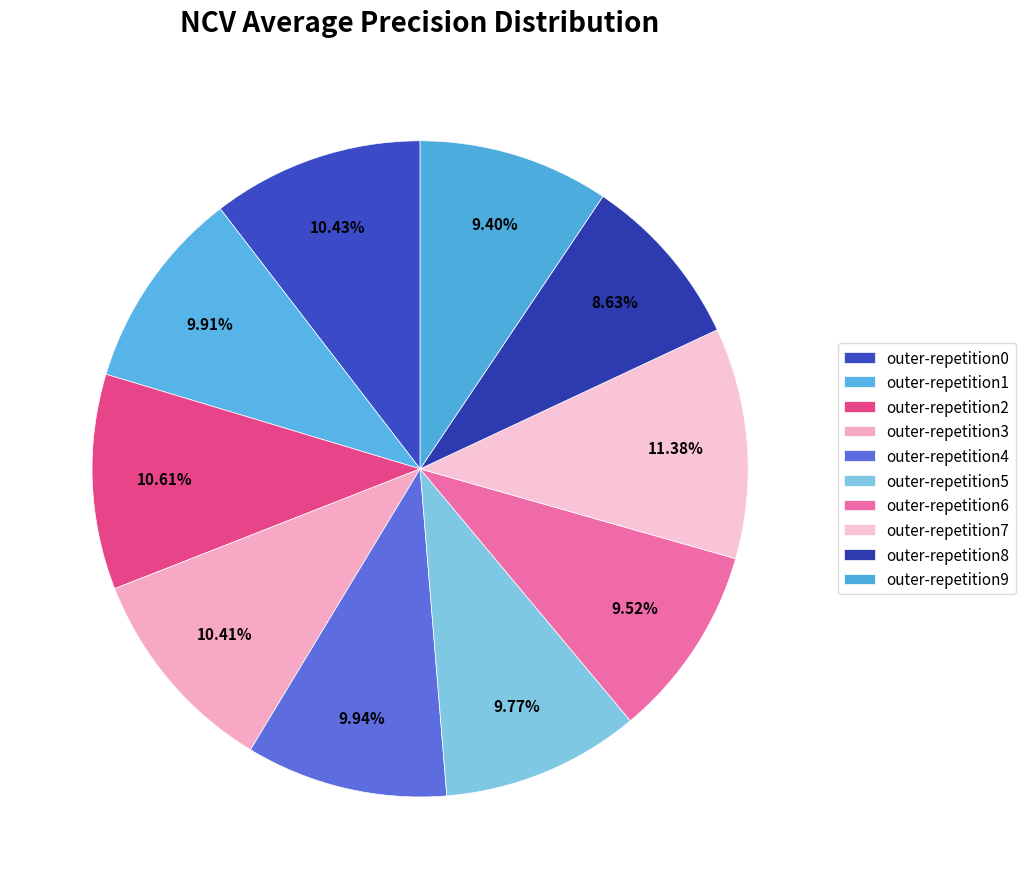

How many slices are in this pie chart?

10